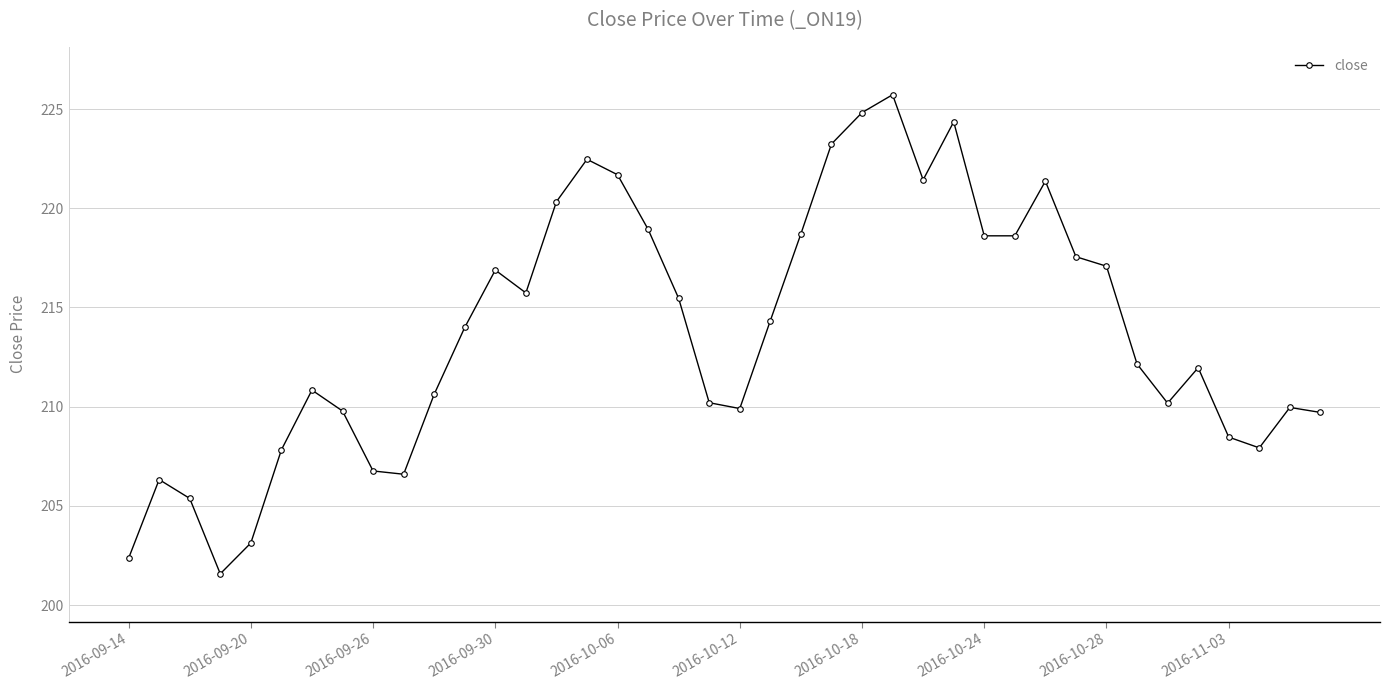

How many lines are shown in the chart?

1